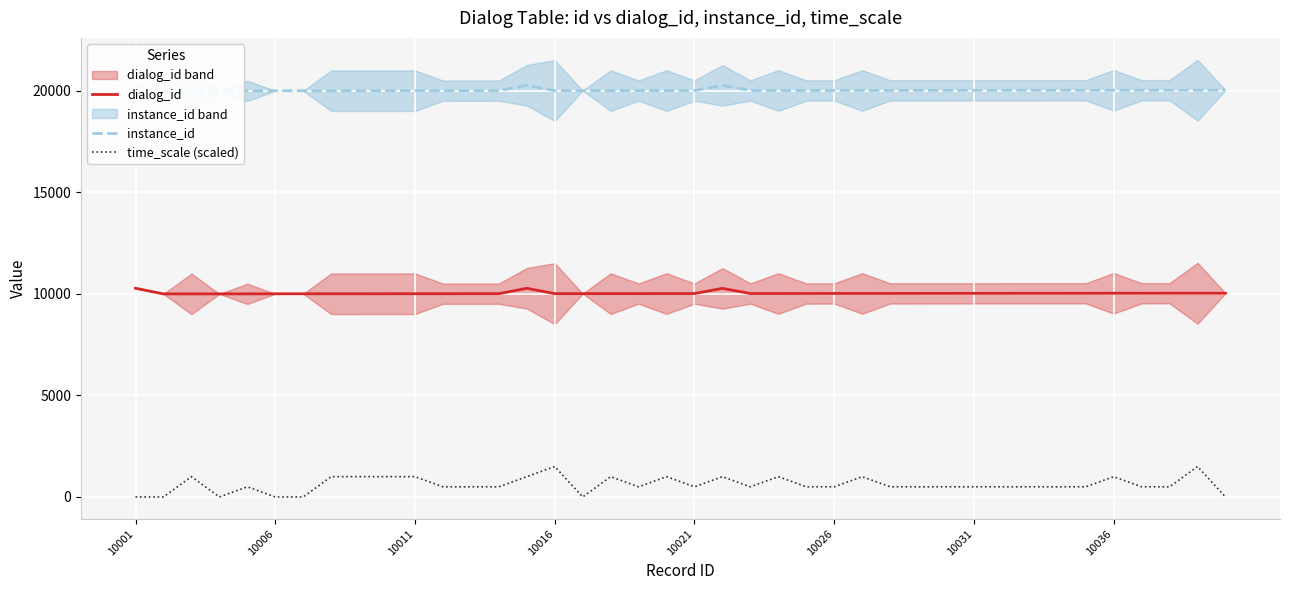

What is the value of the dialog_id point at the 24th from the left?

10020